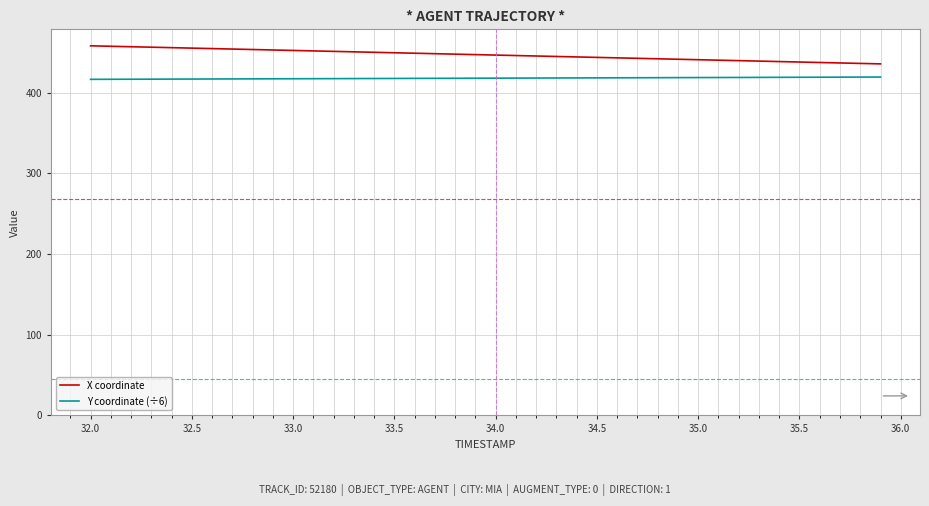

What is the highest value of the Y coordinate (÷6) series?

419.3